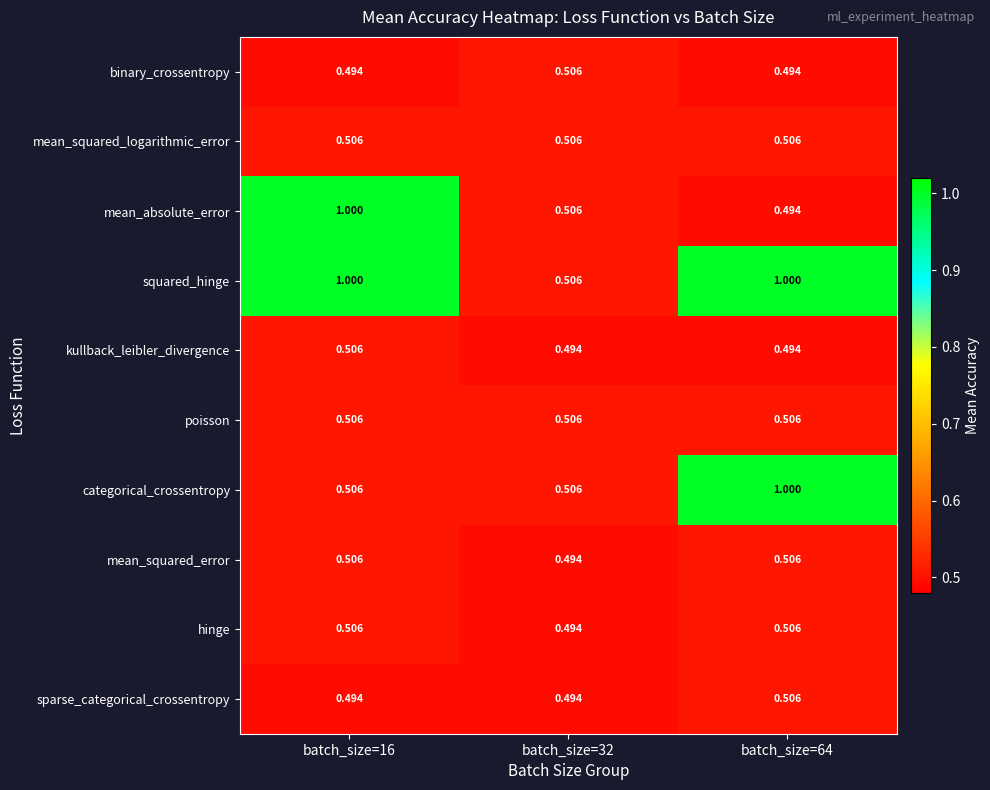

Which series has the widest spread of values?

mean_absolute_error